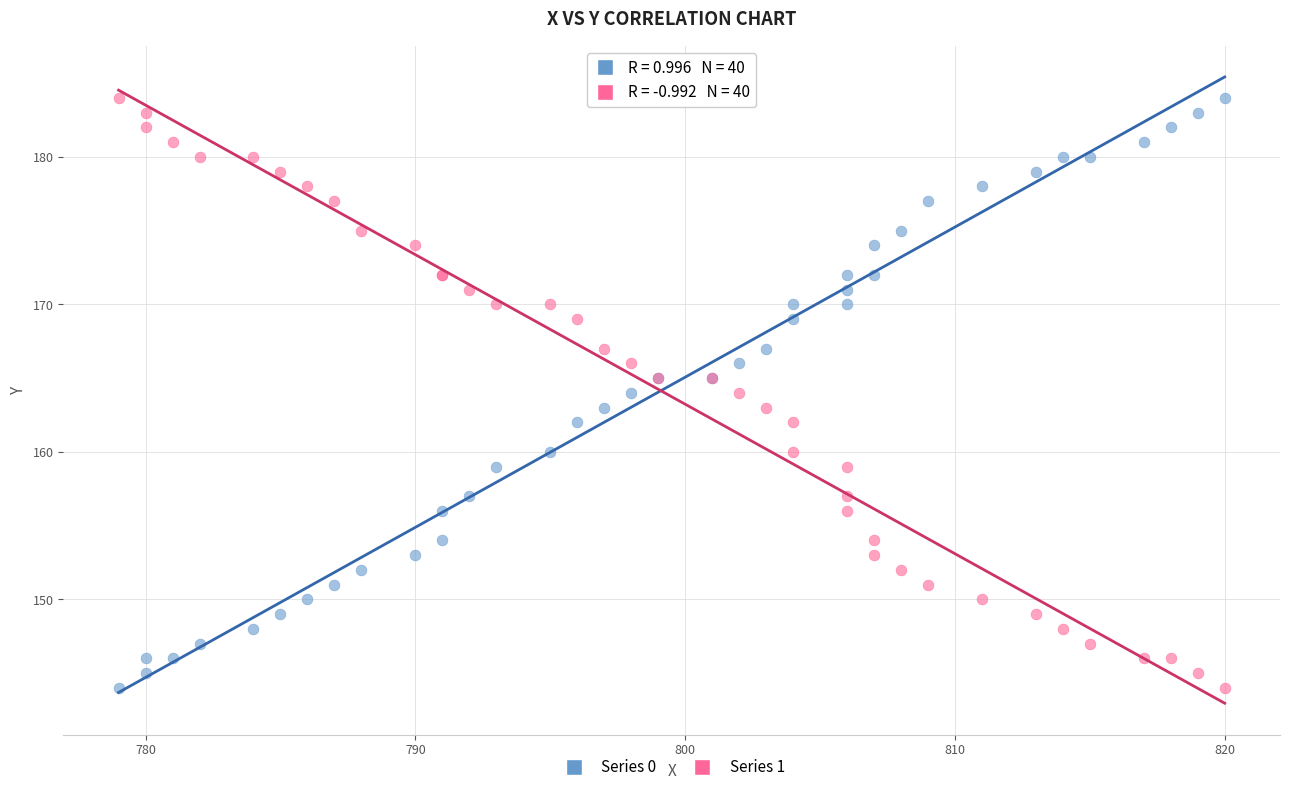

What is the X range (max minus min) for the scatter plot?

41